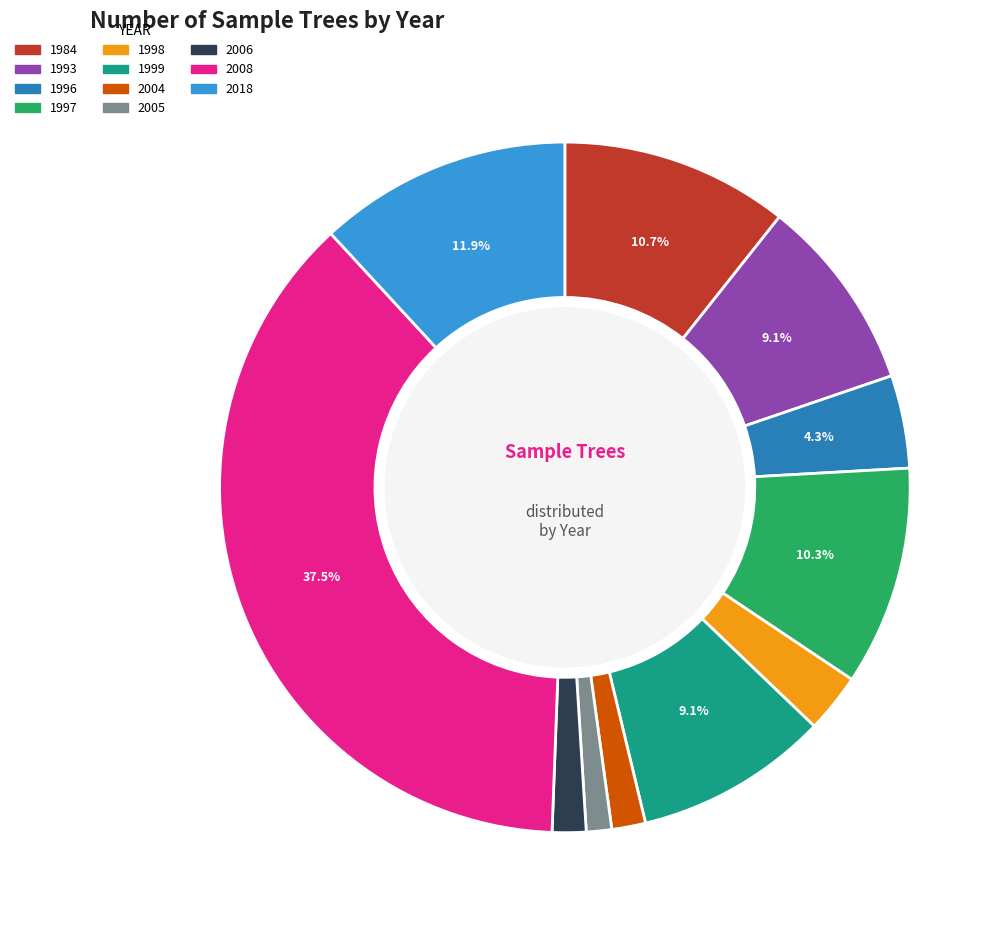

Is 1997 the majority of the pie?

No